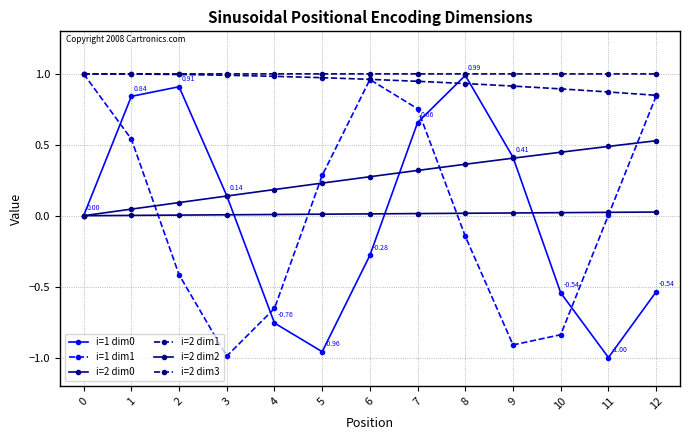

Count the number of data series in this chart.

6